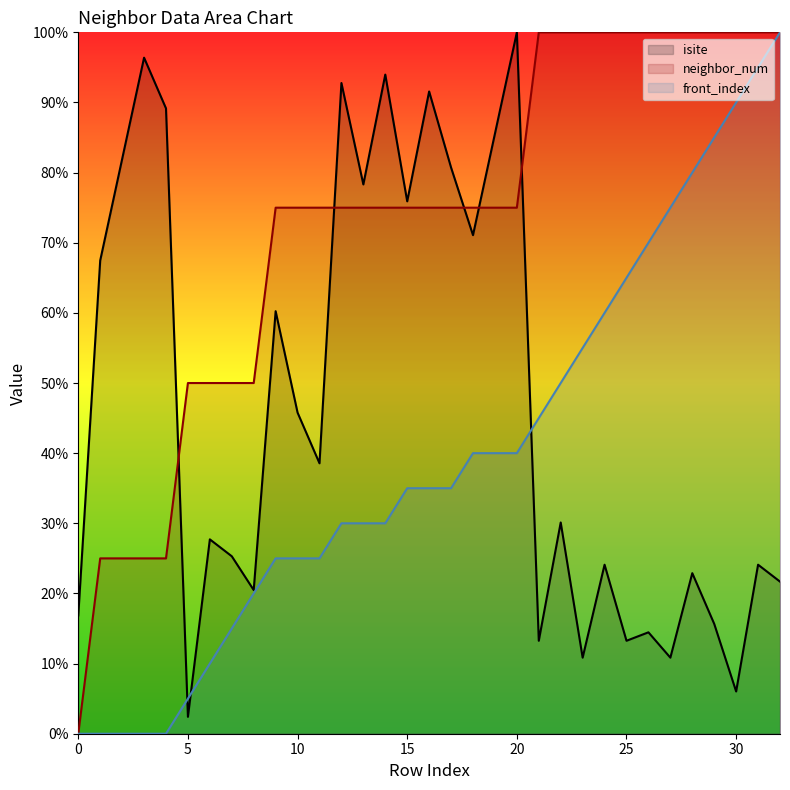

At 7, list the series in order from largest to smallest.

neighbor_num, isite, front_index